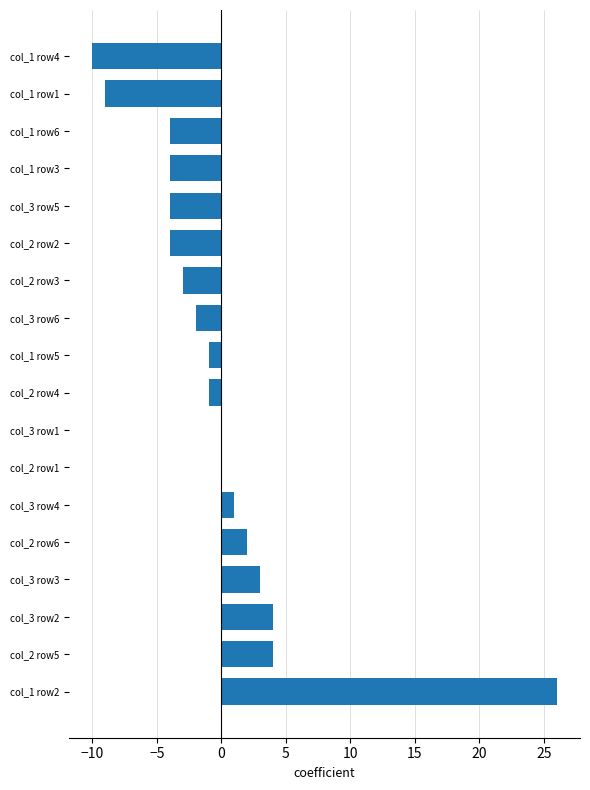

What is the maximum value shown in the chart?

26